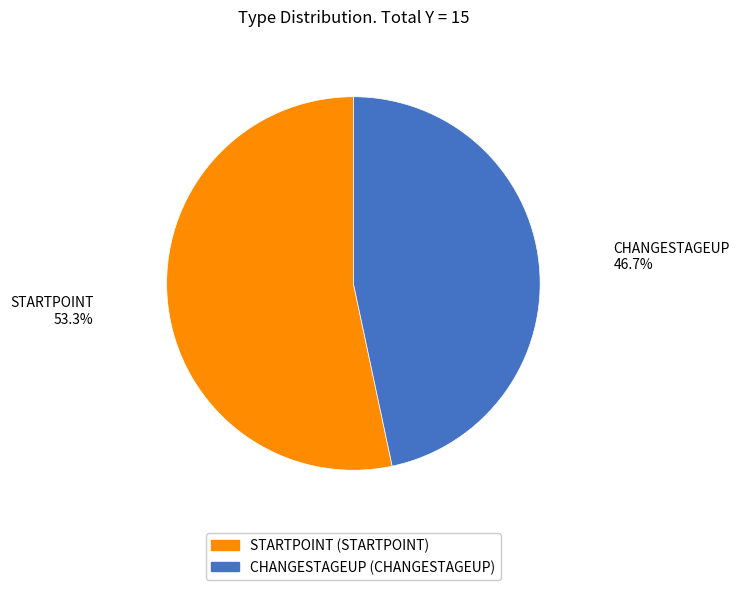

How many slices are in this pie chart?

2